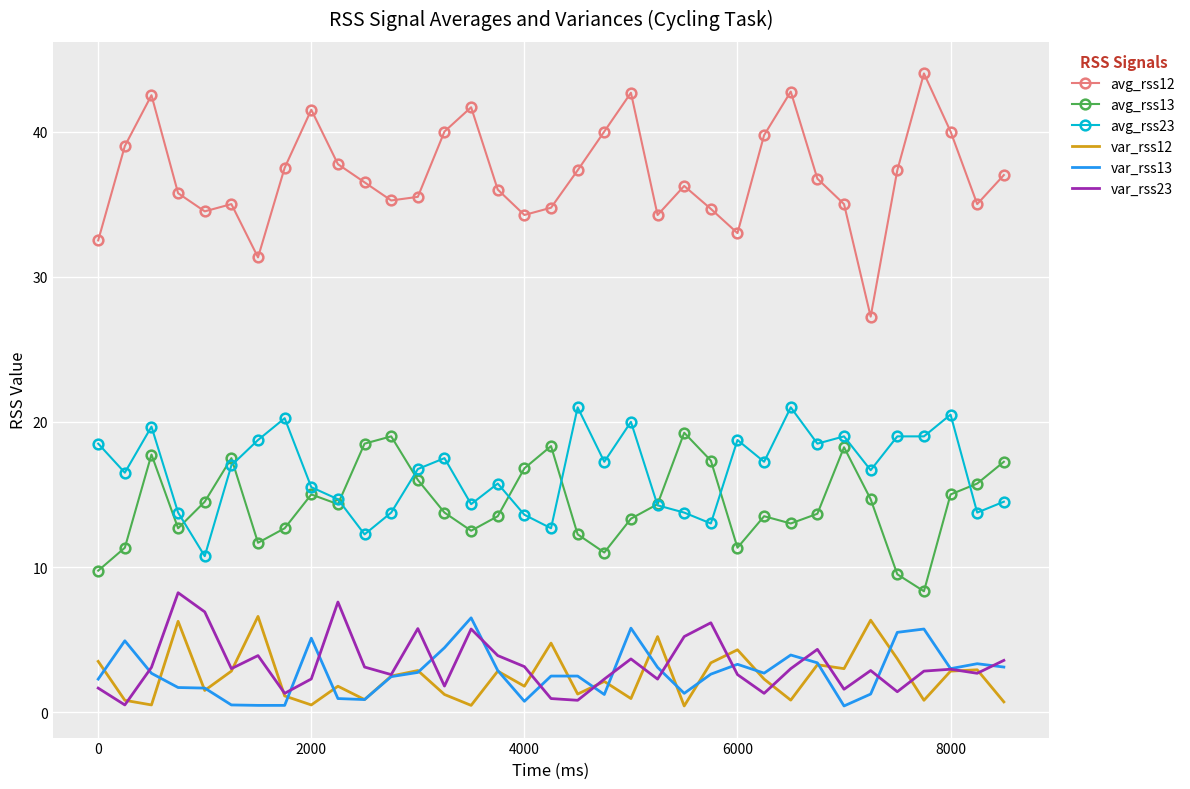

True or false: var_rss23 and avg_rss12 cross at least once.

False